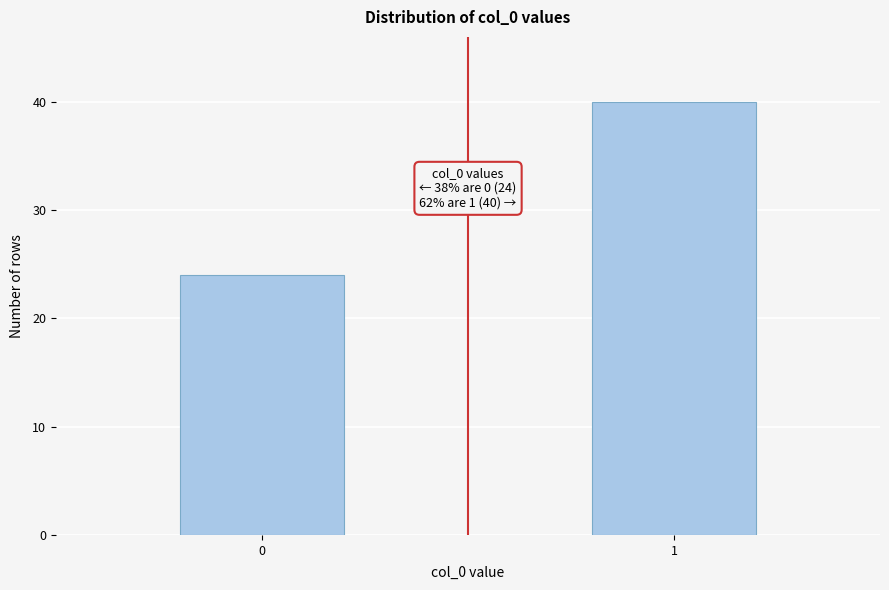

Reading right to left, what are all the values shown in this chart?

1=40	0=24